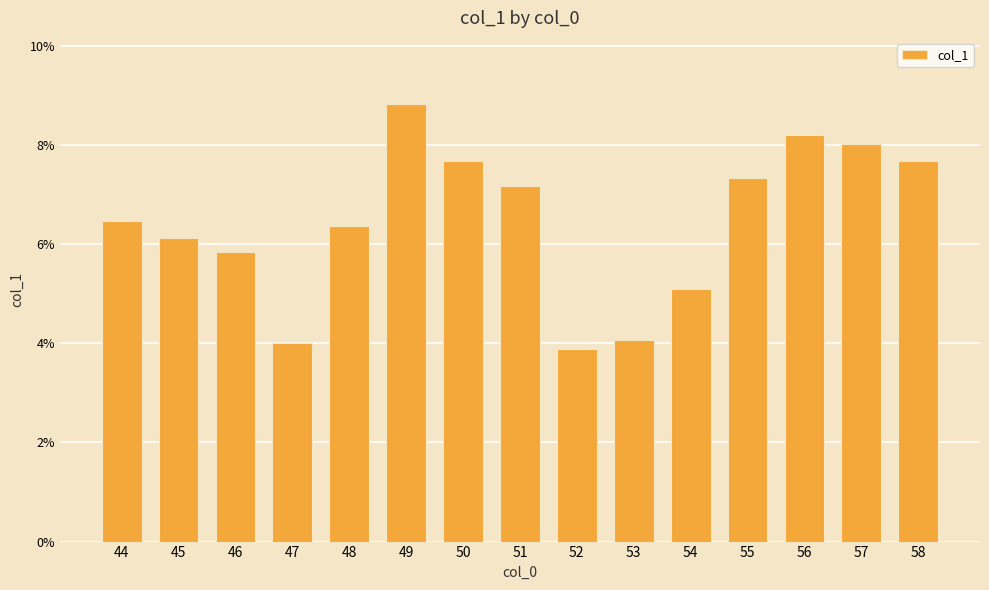

Is it true that the value at 49 is 0.2?

False